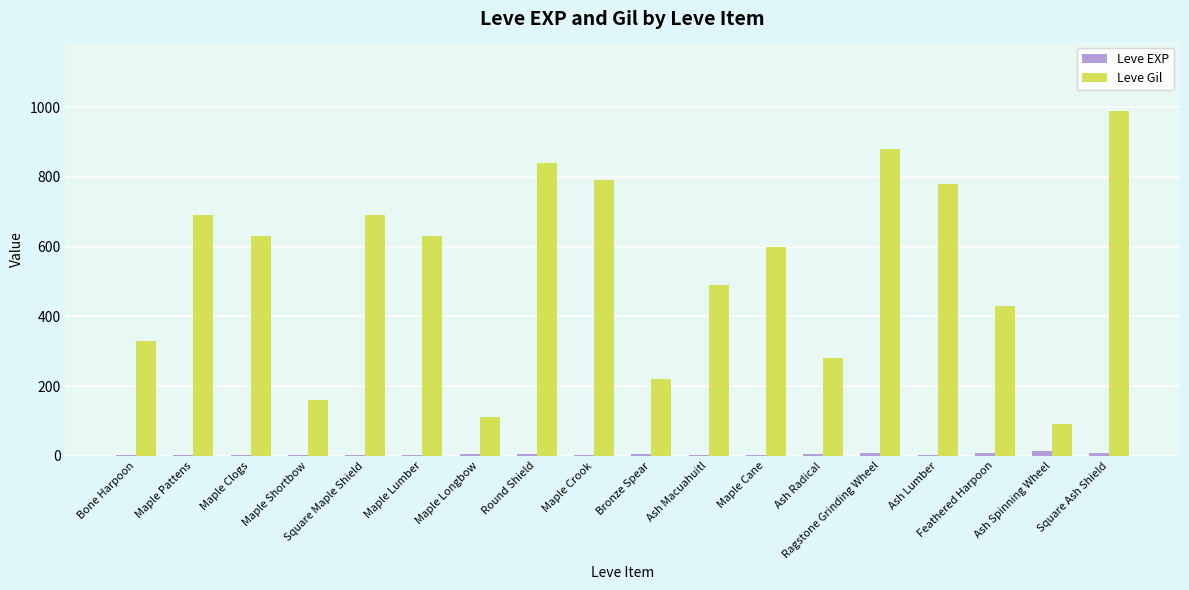

What is the maximum value shown in the chart?

990